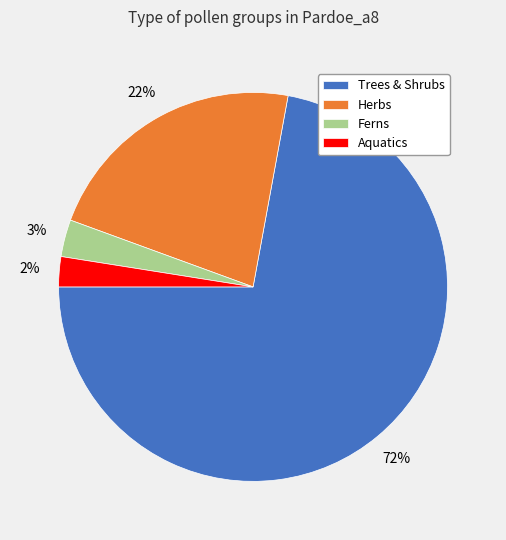

Is there a majority slice in this chart?

Yes